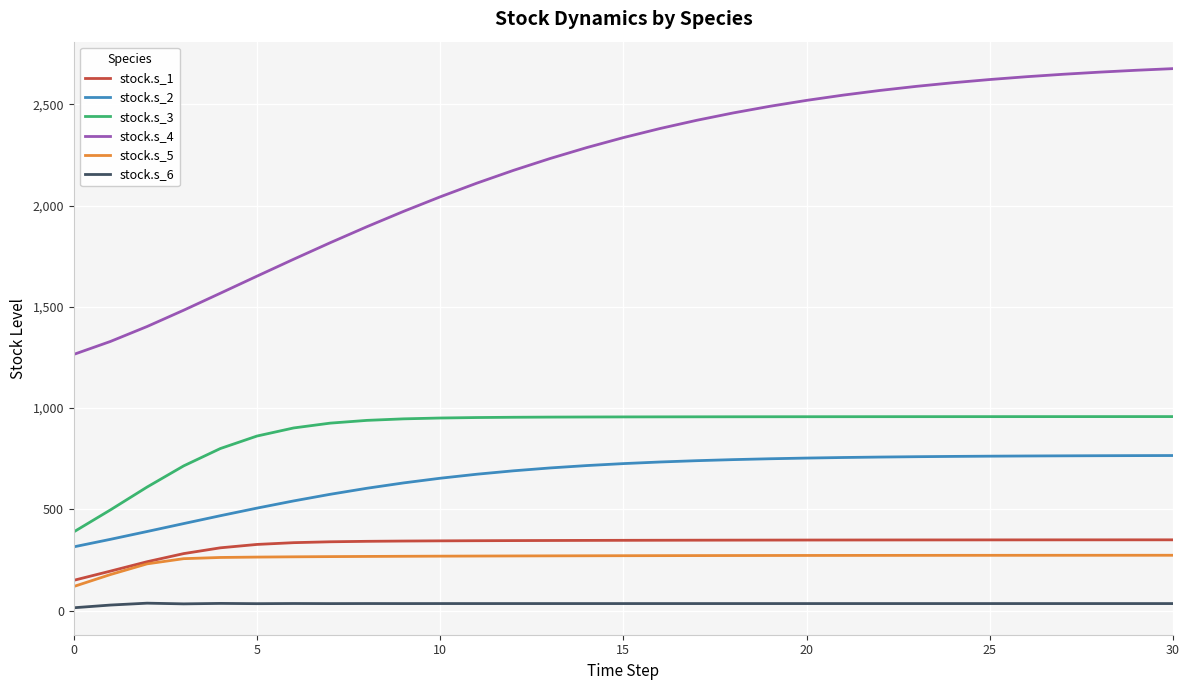

True or false: stock.s_2 and stock.s_4 cross at least once.

False